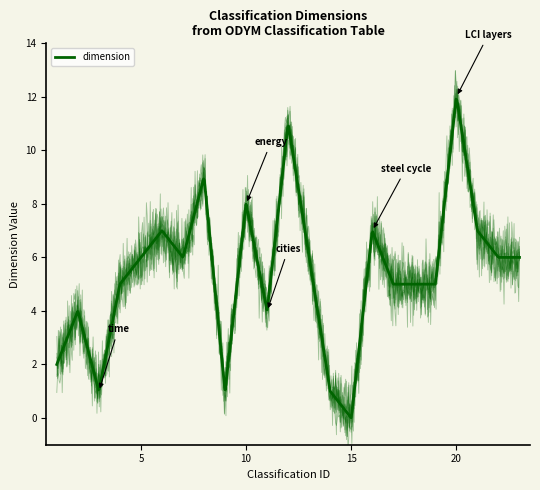

How many interior local peaks (higher than both neighbors) does the data have?

7